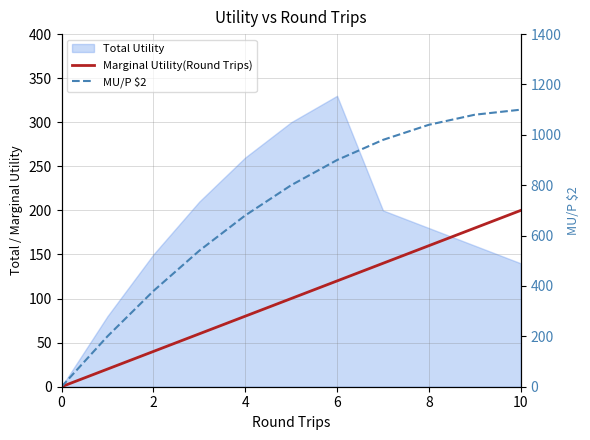

At which category is the sum across all series the highest?

10